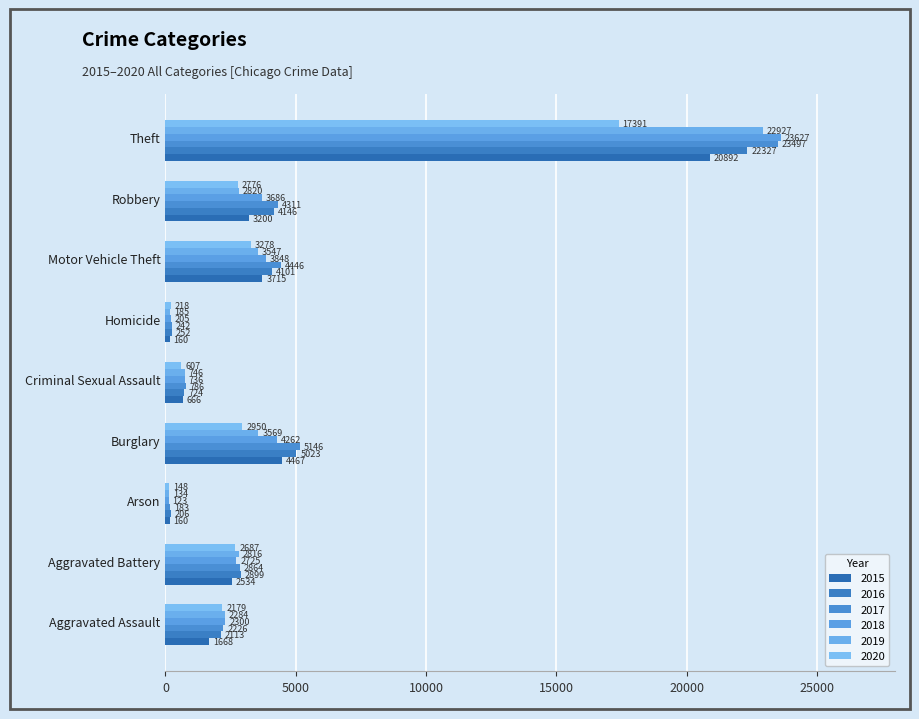

Which series changed the most between Homicide and Motor Vehicle Theft?

2017